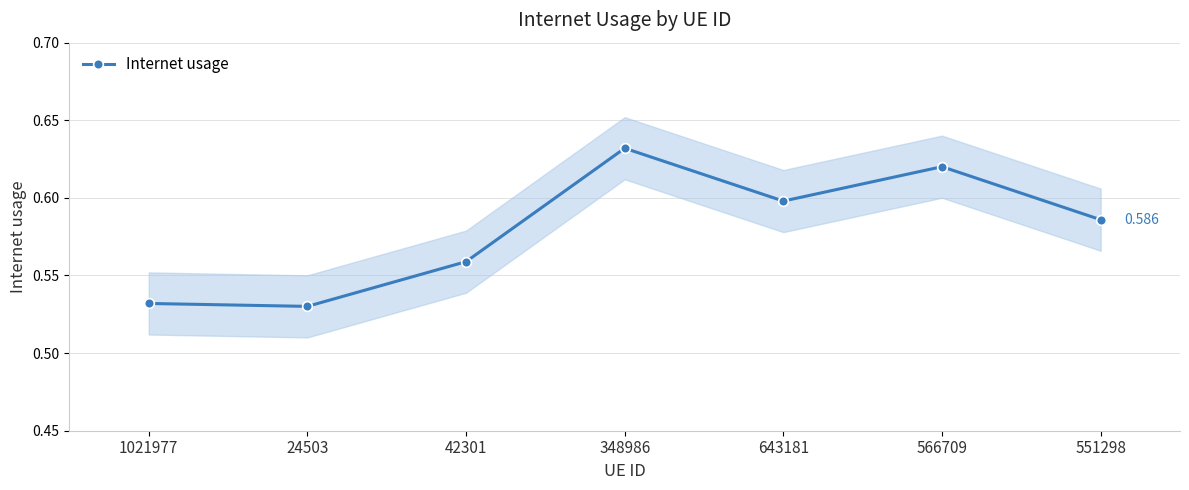

What is the minimum value shown in the chart?

0.5